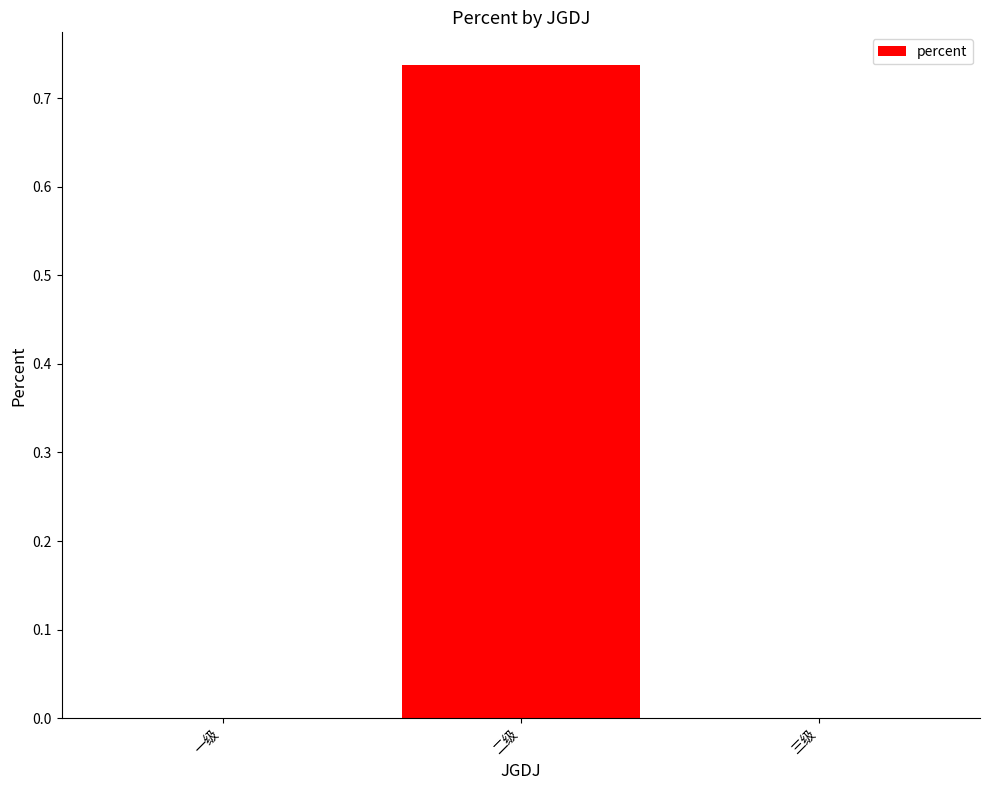

How many distinct data groups are displayed?

1